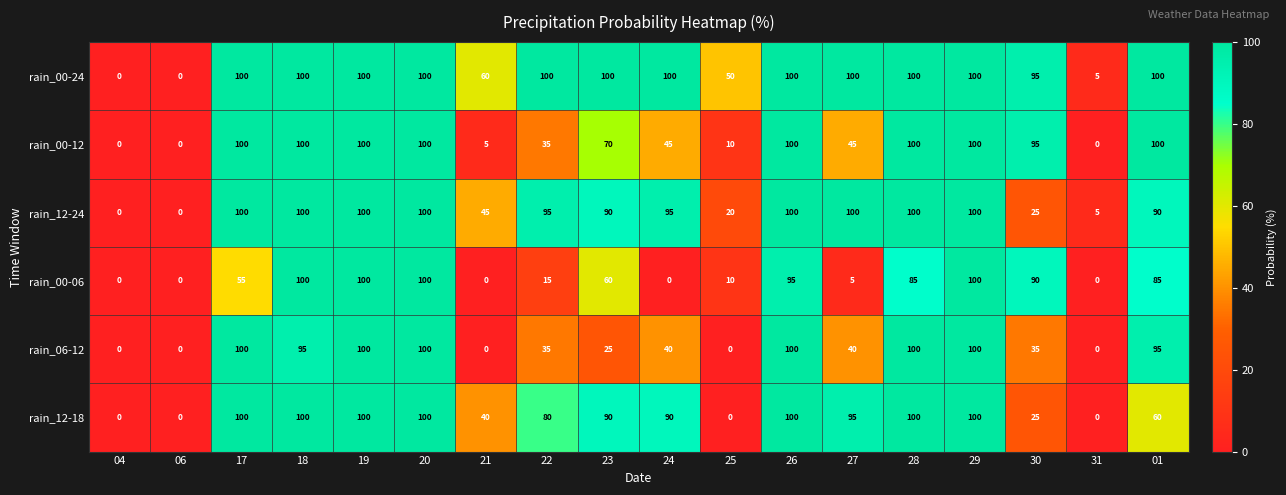

The value of rain_00-12 at 28 is 26. True or false?

False